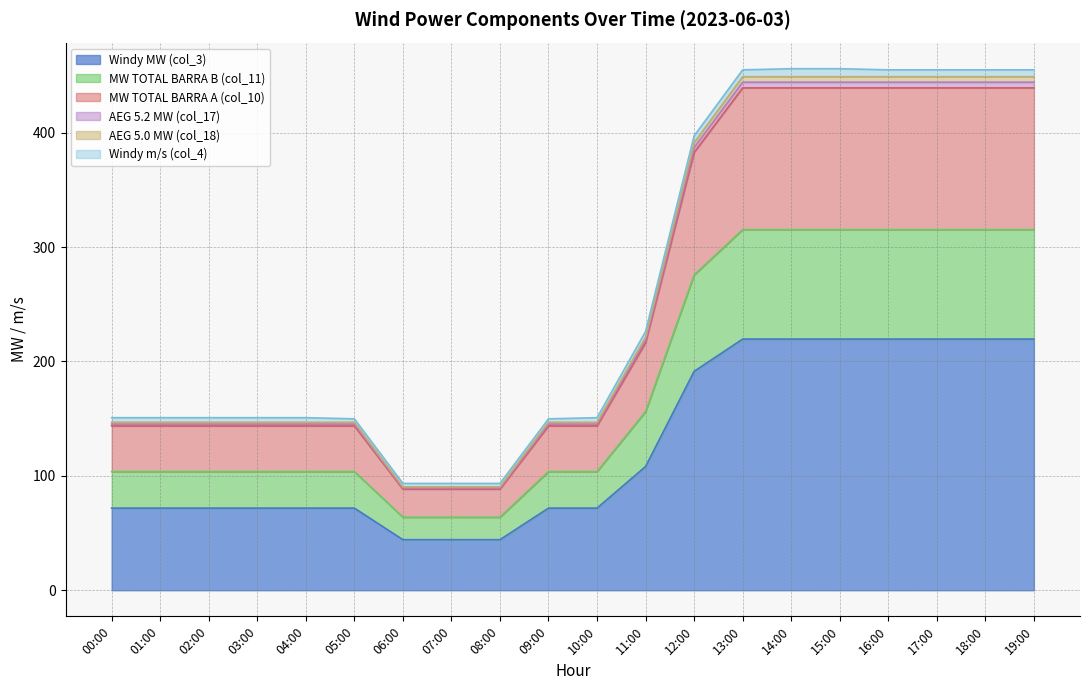

The value of Windy MW (col_3) at 18:00 is 45.9. True or false?

False